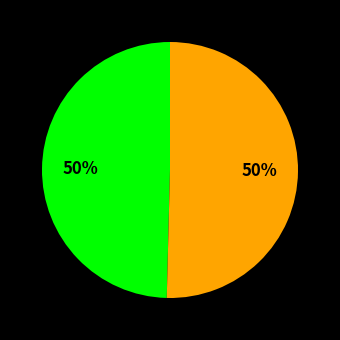

To the nearest percent, what is the average slice percentage?

50%